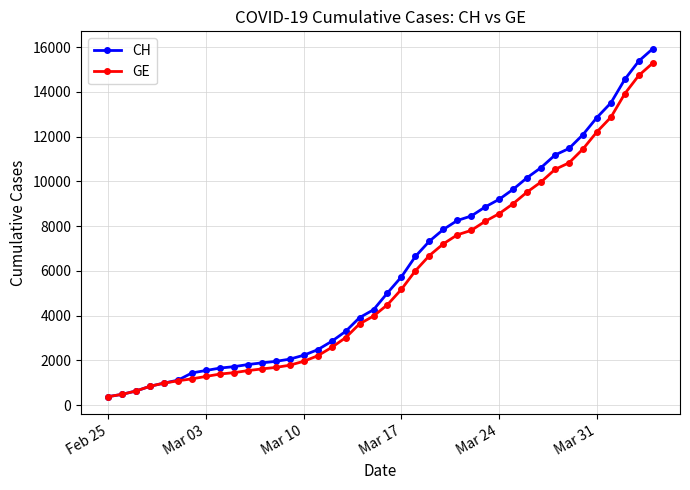

What is the lowest value of the CH series?

375